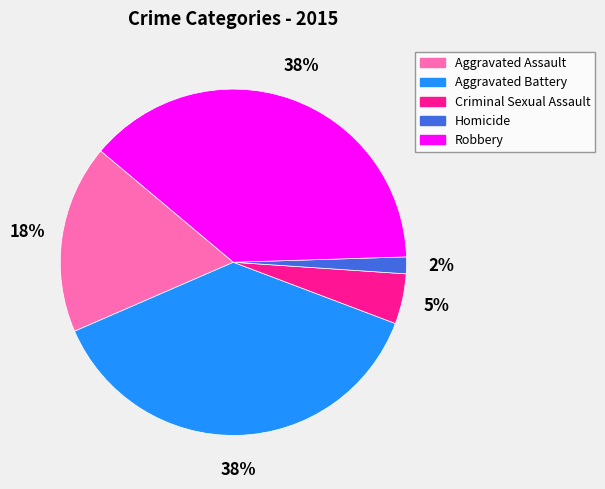

True or false: Robbery accounts for 33% of the total.

False